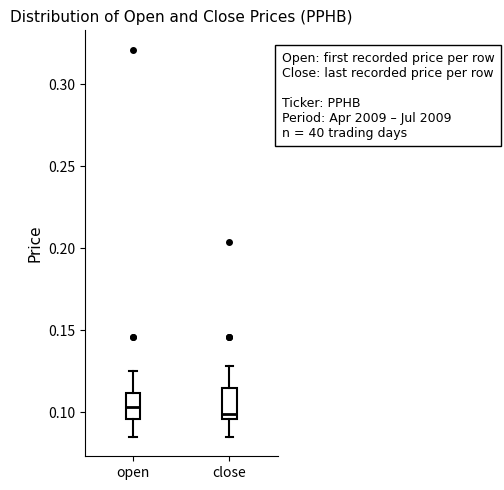

Reading left to right, transcribe this box plot: for each box, give where its median line is, the range the box spans, and where its two whiskers end, as read against the y-axis. The values are not printed on the chart, so give them approximately, as read against the axis.

open: median 0.105, box 0.095 to 0.110, whiskers 0.085 to 0.125
close: median 0.100, box 0.095 to 0.115, whiskers 0.085 to 0.130